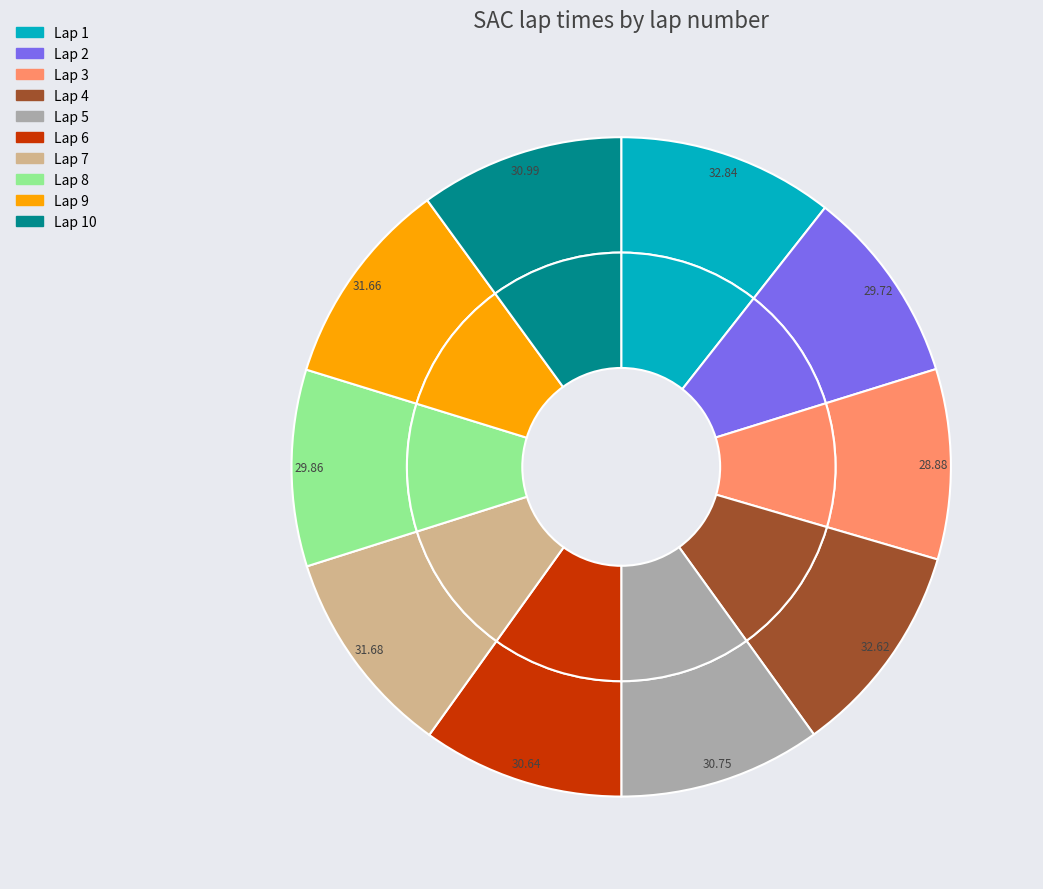

Does 2 account for over 50% of the chart?

No